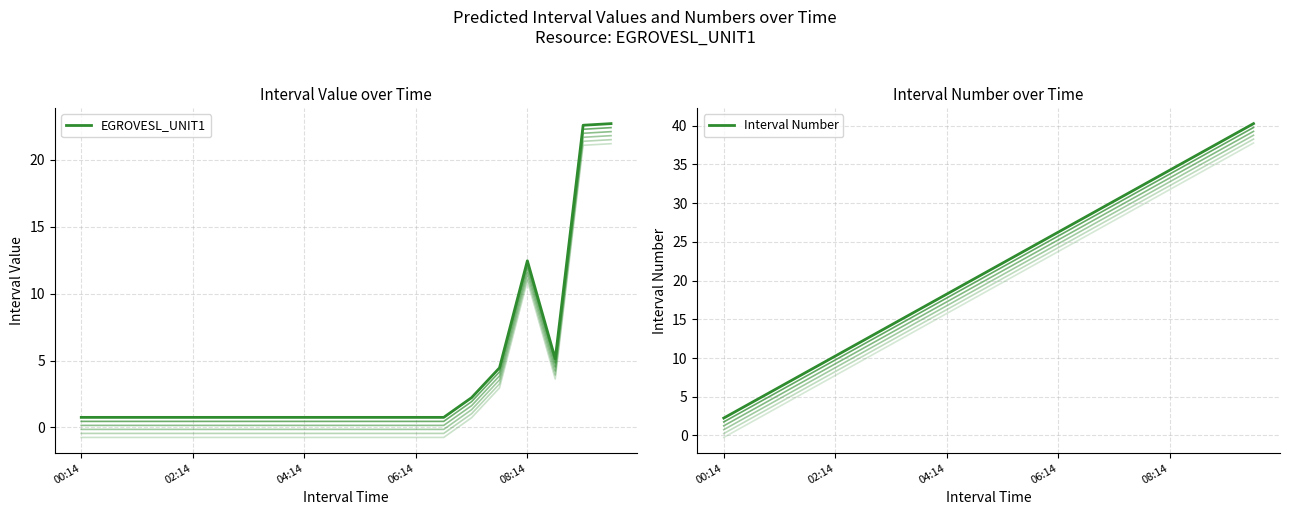

What is the sum of the Interval Number values at 7 and 12?

42.5